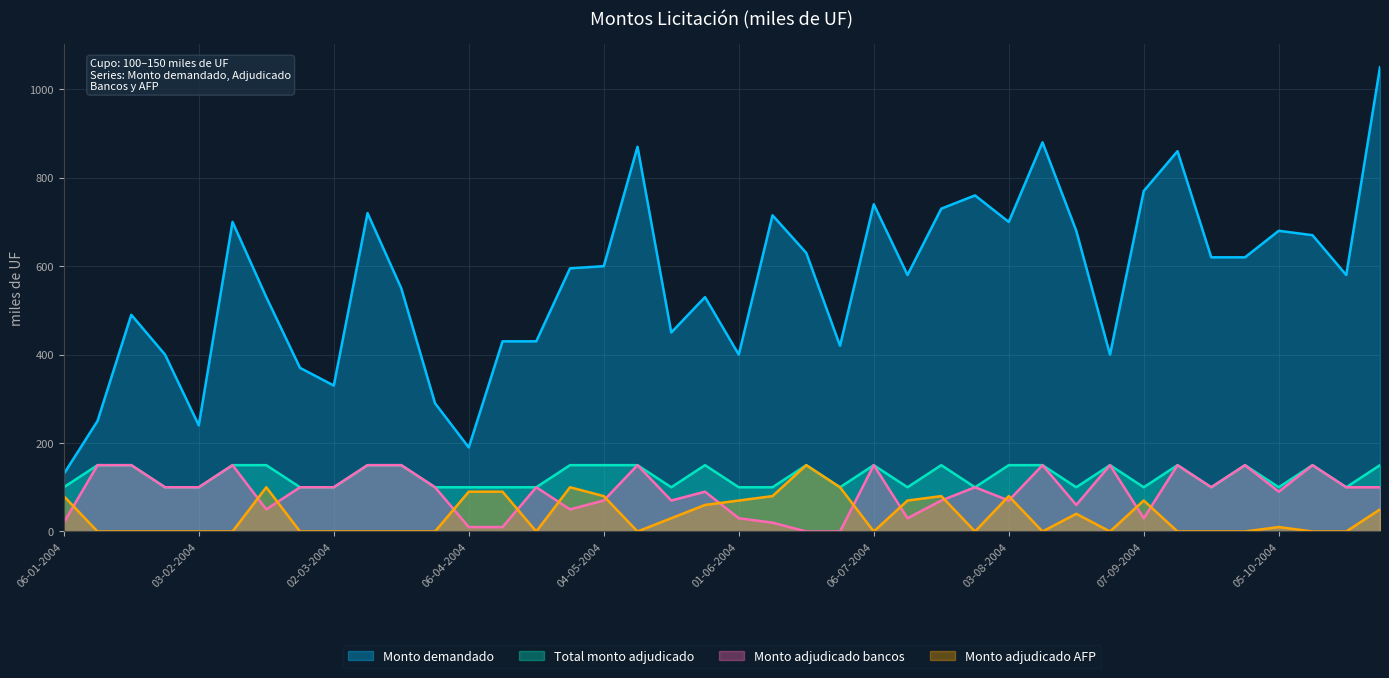

List the labels in order of Monto adjudicado AFP value, smallest first.

13-01-2004, 20-01-2004, 27-01-2004, 03-02-2004, 10-02-2004, 24-02-2004, 02-03-2004, 16-03-2004, 23-03-2004, 30-03-2004, 20-04-2004, 11-05-2004, 06-07-2004, 27-07-2004, 10-08-2004, 24-08-2004, 14-09-2004, 21-09-2004, 28-09-2004, 12-10-2004, 19-10-2004, 05-10-2004, 18-05-2004, 17-08-2004, 26-10-2004, 25-05-2004, 01-06-2004, 13-07-2004, 07-09-2004, 06-01-2004, 04-05-2004, 15-06-2004, 20-07-2004, 03-08-2004, 06-04-2004, 13-04-2004, 17-02-2004, 27-04-2004, 29-06-2004, 22-06-2004